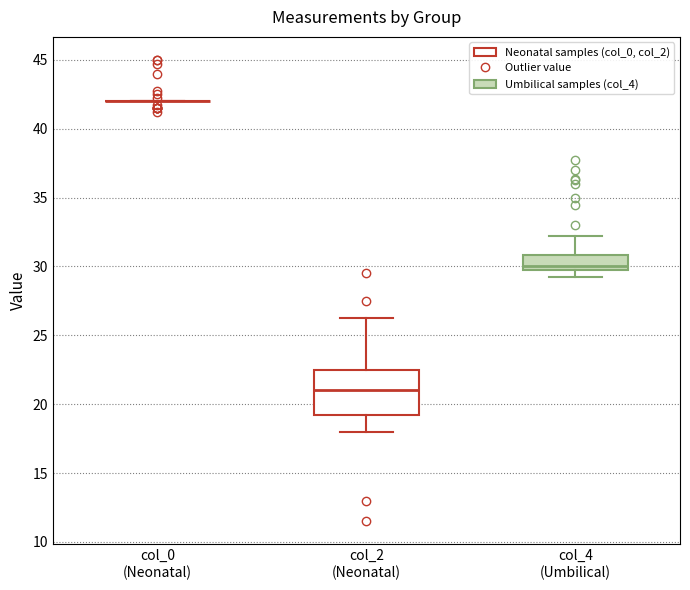

Comparing the boxes themselves (not the whiskers), which one is the tallest?

col_2 (Neonatal)